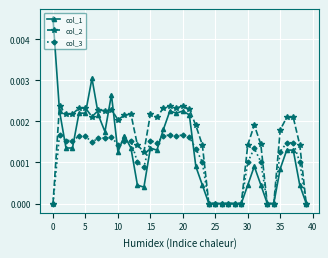

Which series has the widest spread of values?

col_1